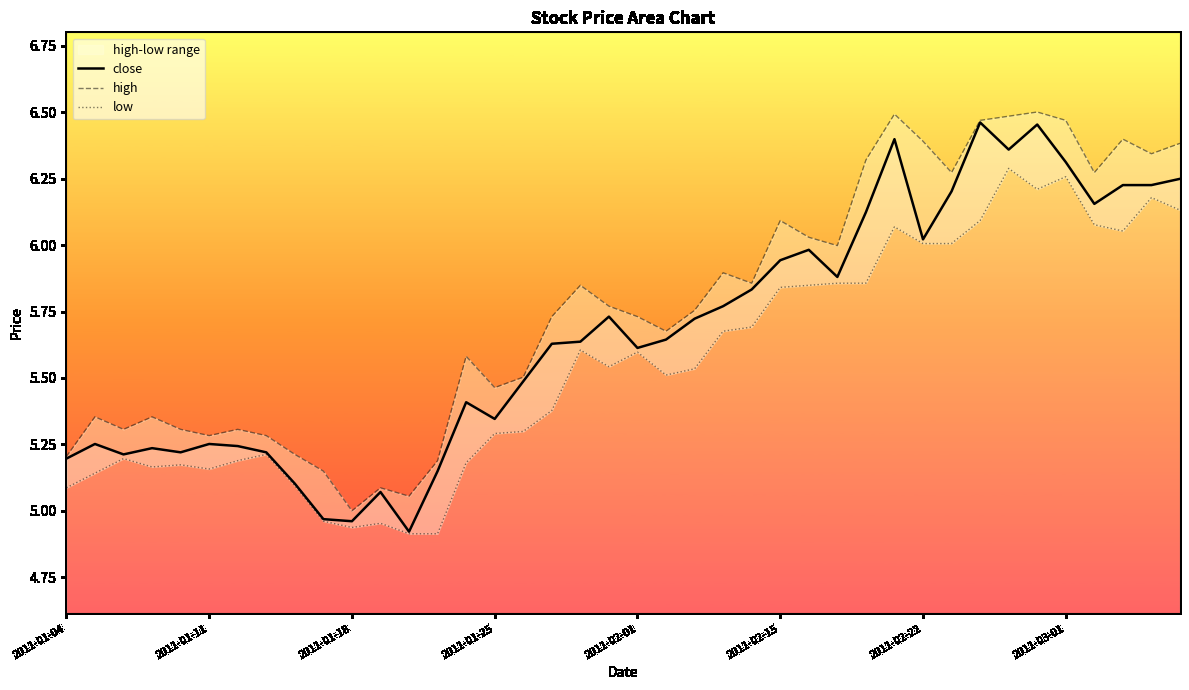

At which label does close first exceed 5?

2011-01-04